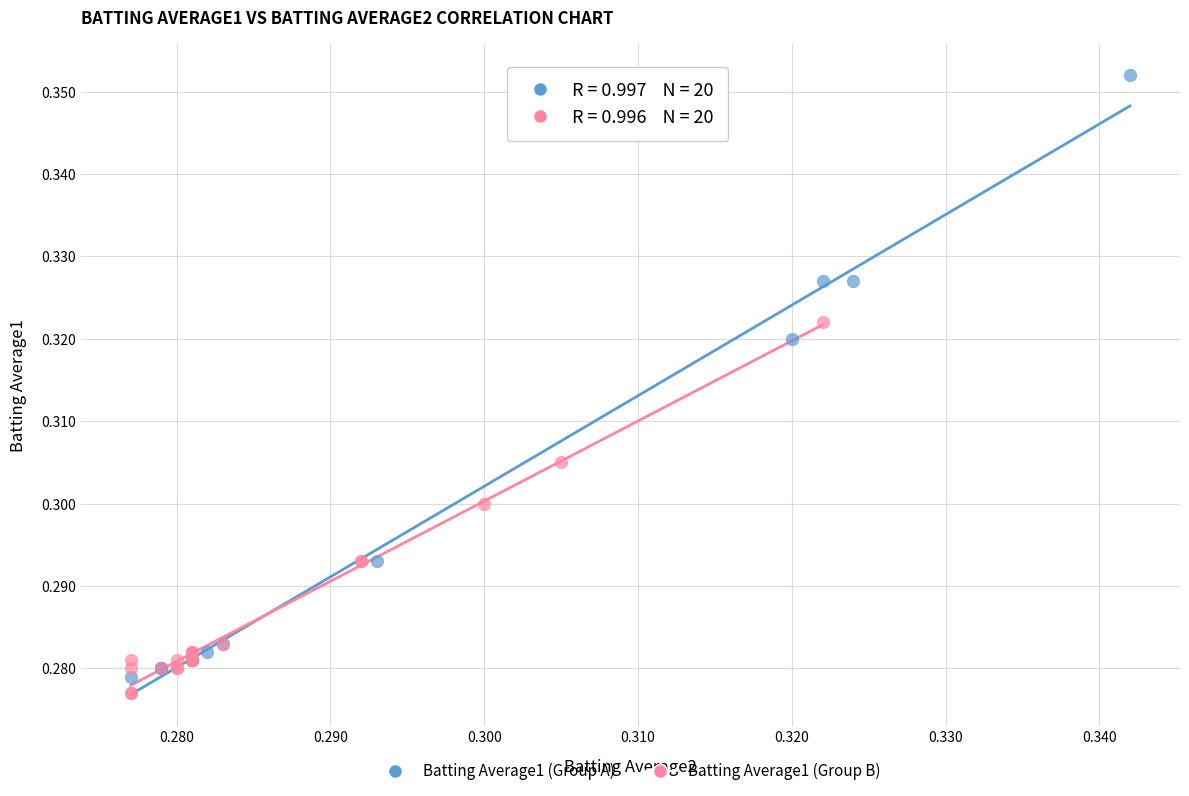

What are all the series names shown in the legend?

Batting Average1 (Group A), Batting Average1 (Group B)